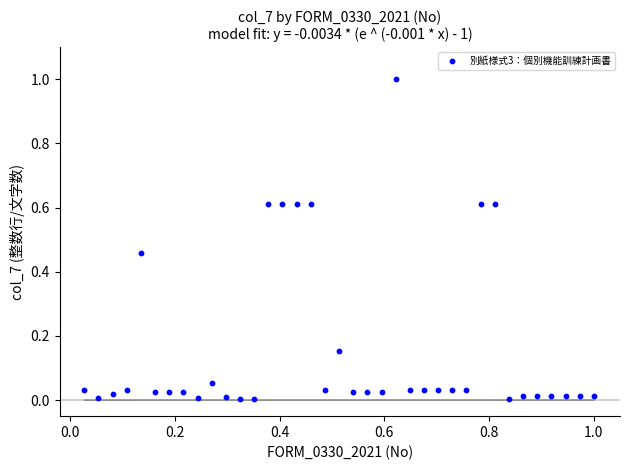

What is the range of Y values (max minus min)?

1.0